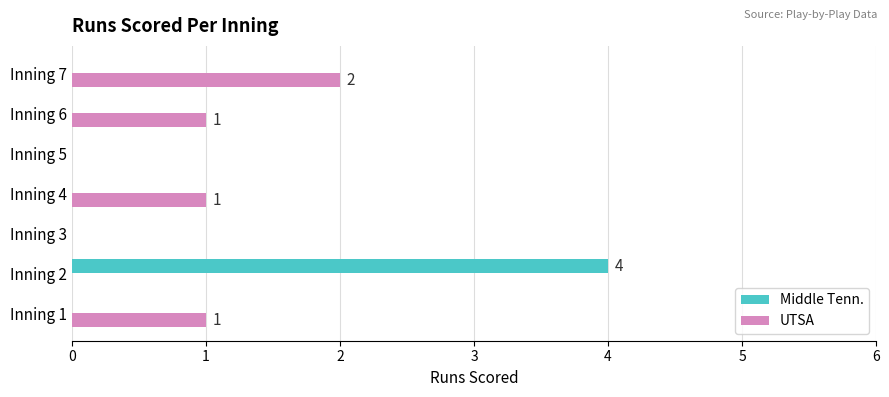

Is it true that Middle Tenn. equals -2 at Inning 5?

False